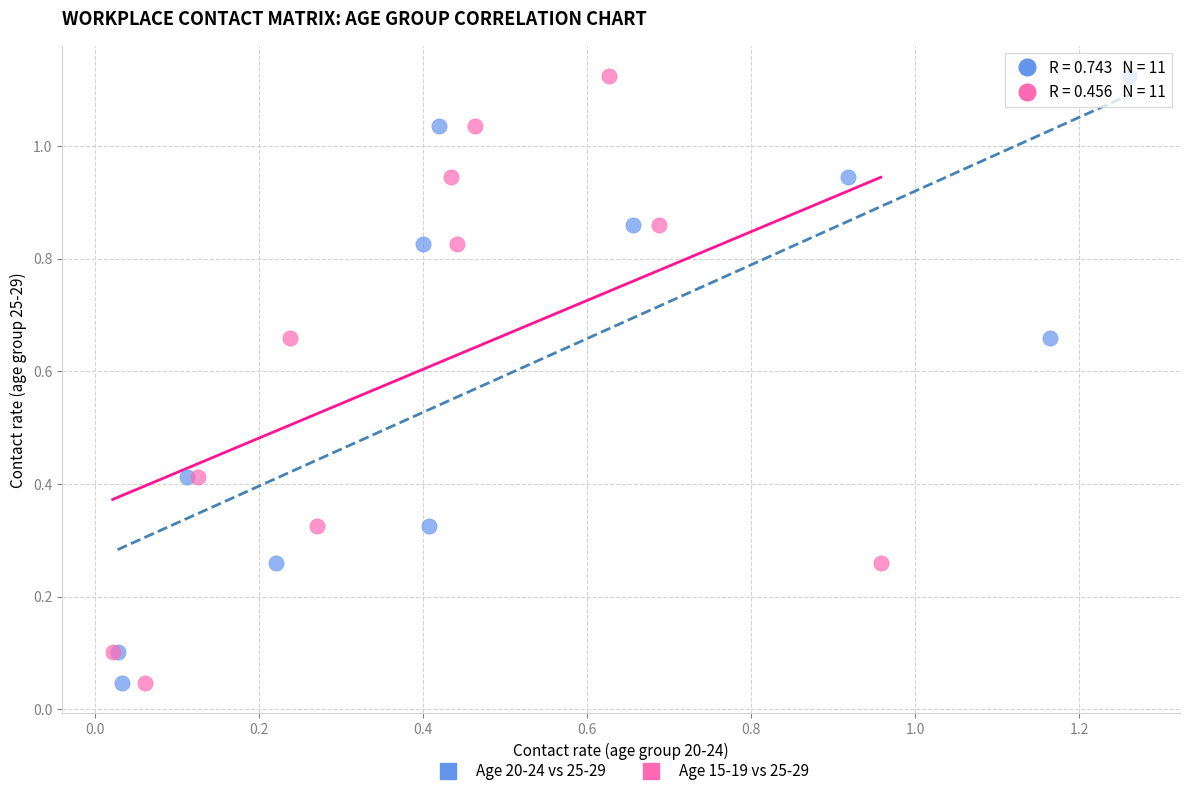

What are all the series names shown in the legend?

Age 20-24 vs 25-29, Age 15-19 vs 25-29